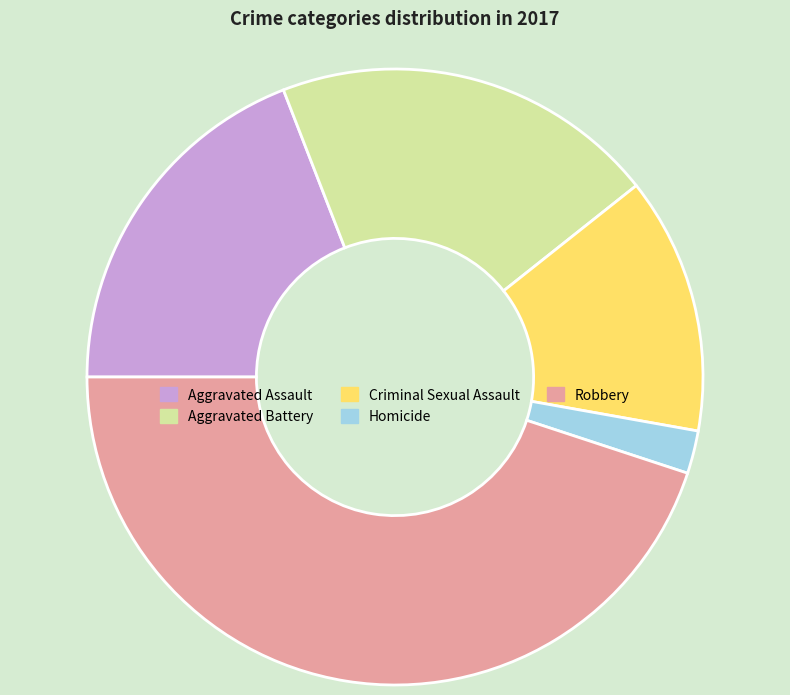

Rank the categories by value from lowest to highest.

Homicide, Criminal Sexual Assault, Aggravated Assault, Aggravated Battery, Robbery